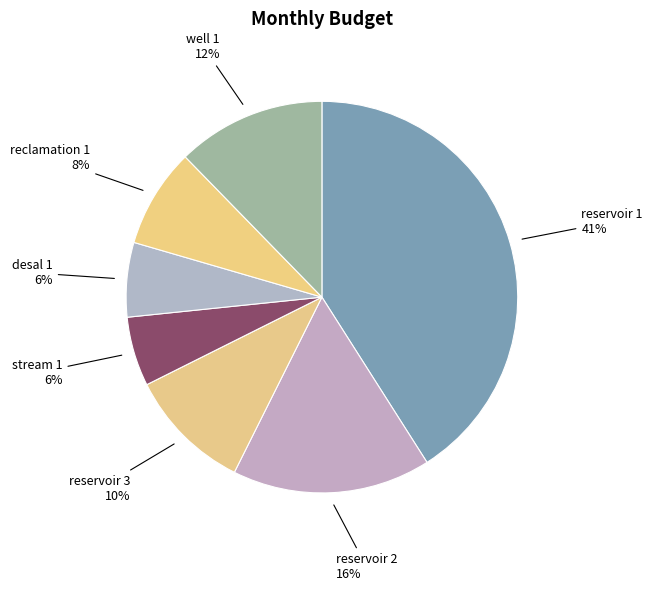

To the nearest percent, what is the average slice percentage?

14%